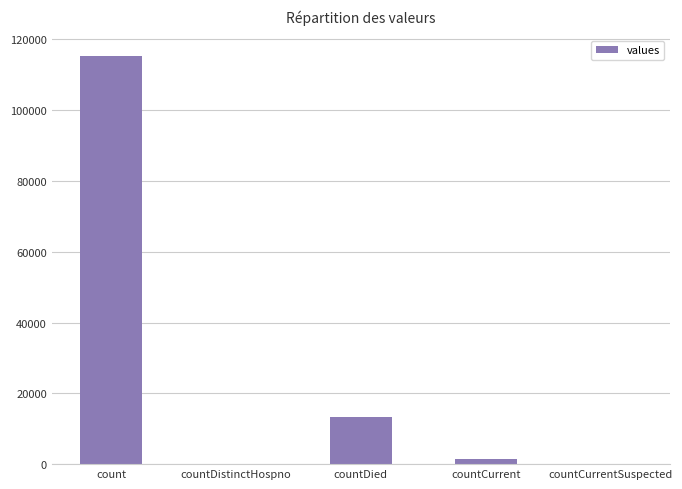

At which label is the value closest to 57689?

countDied